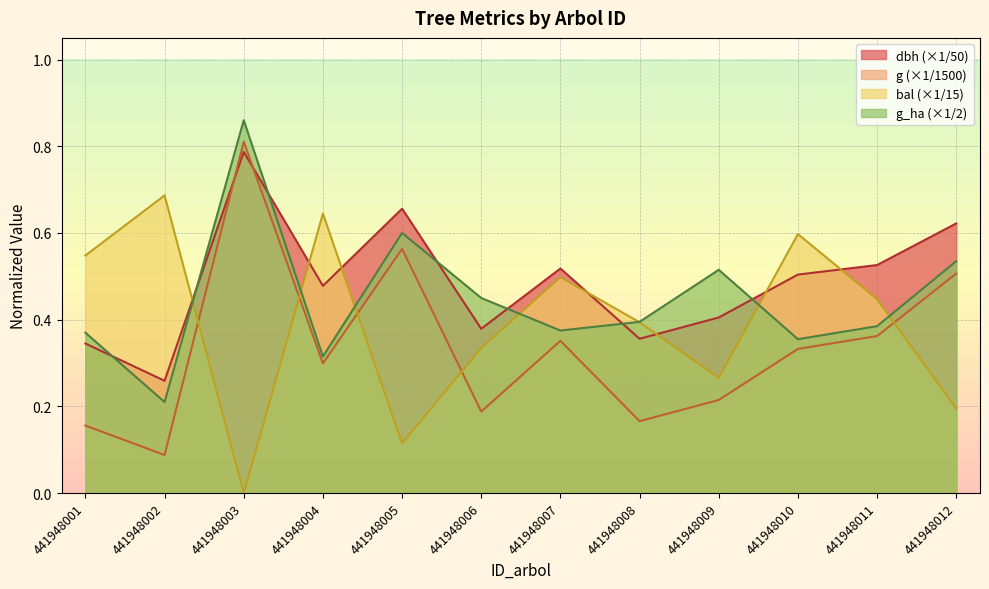

What is the difference between the g values at 441948006 and 441948005?

0.4